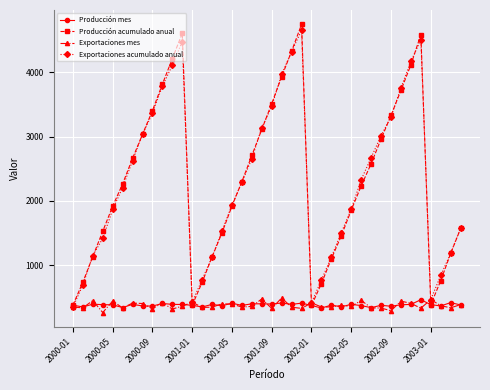

What is the value of the Exportaciones acumulado anual point at the 35th from the left?

4165.6